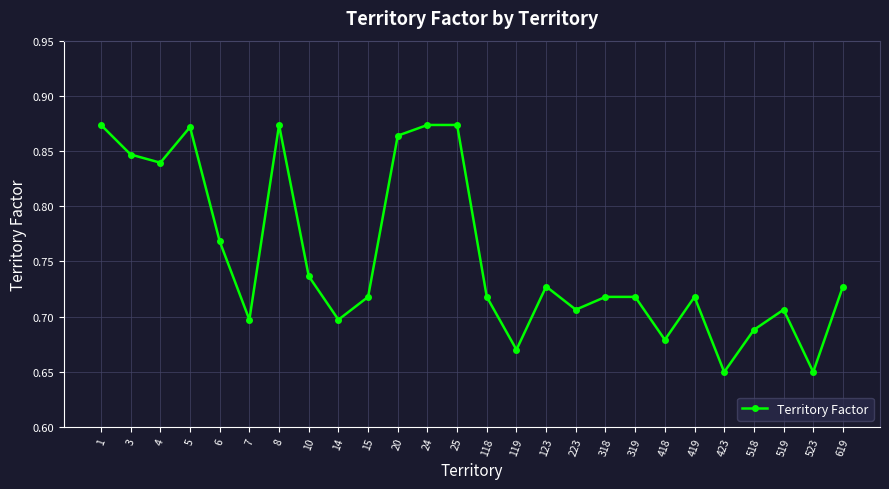

The value at 523 is 0.2. True or false?

False